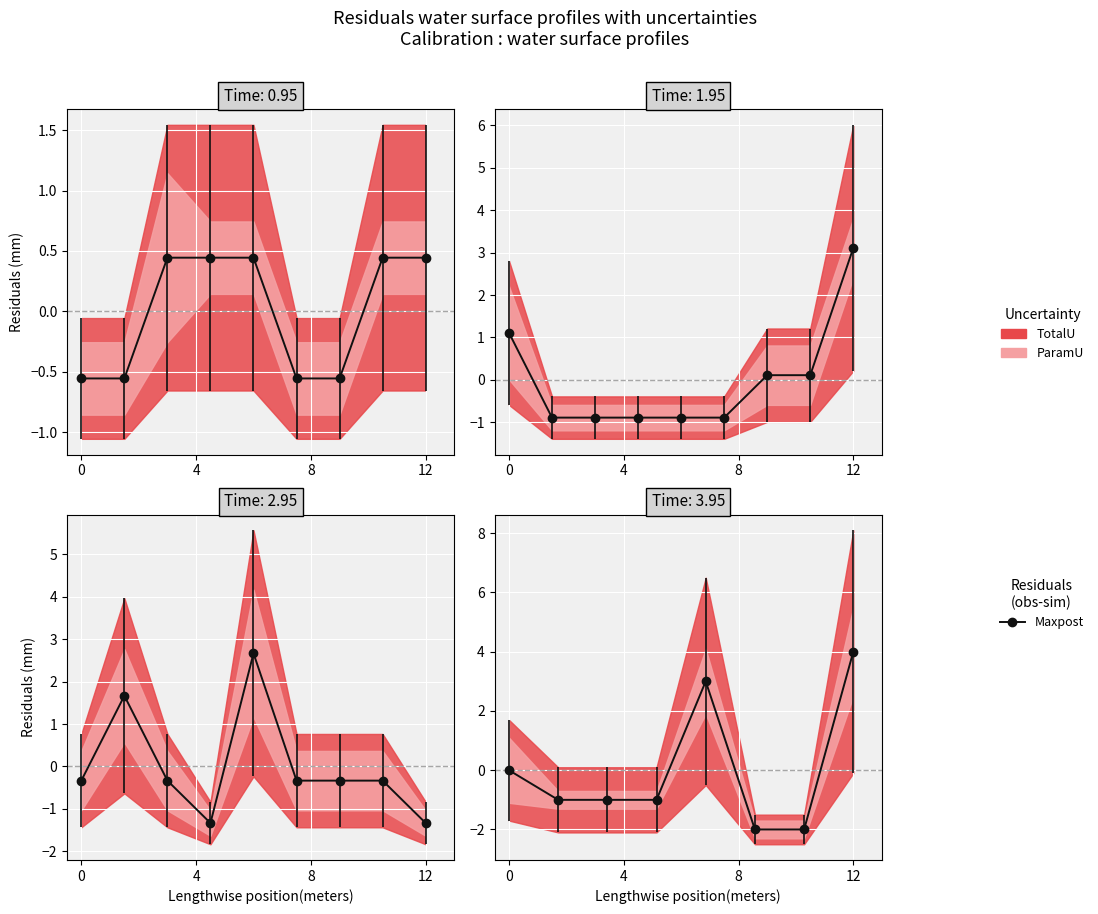

What is the difference between the maximum and minimum values?

6